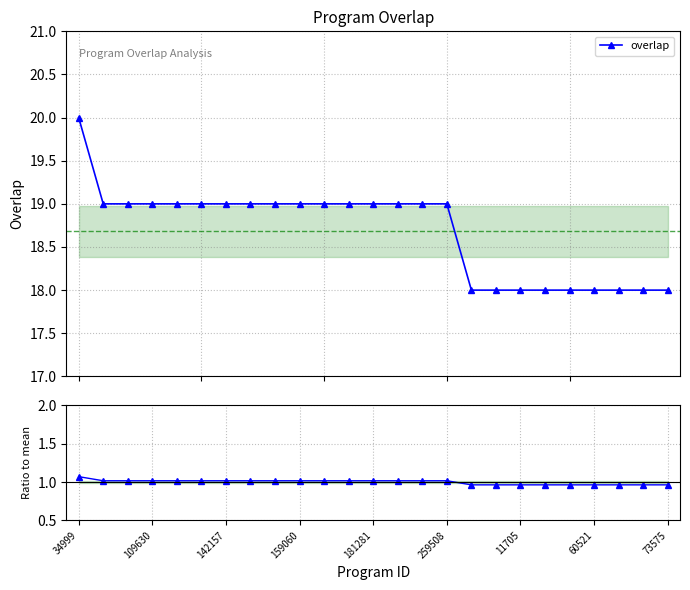

How many categories are shown in the chart?

25